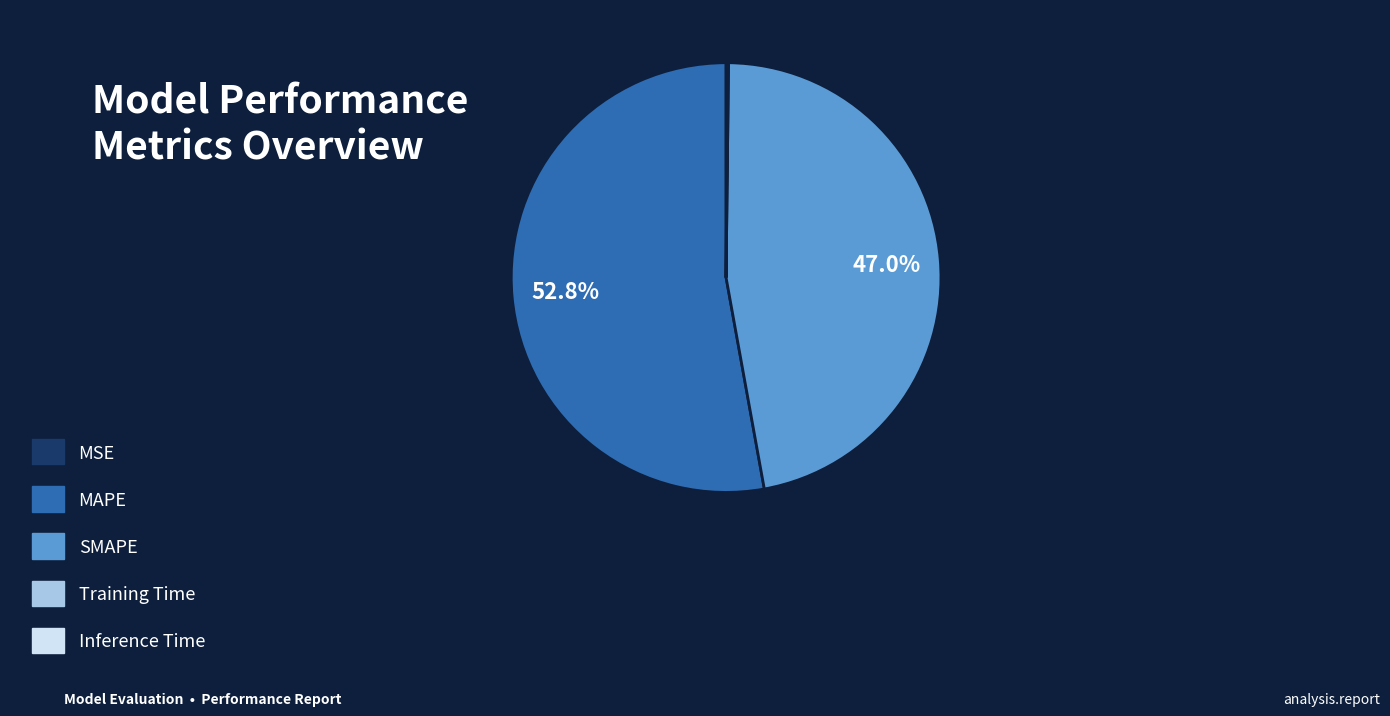

Is there a majority slice in this chart?

Yes